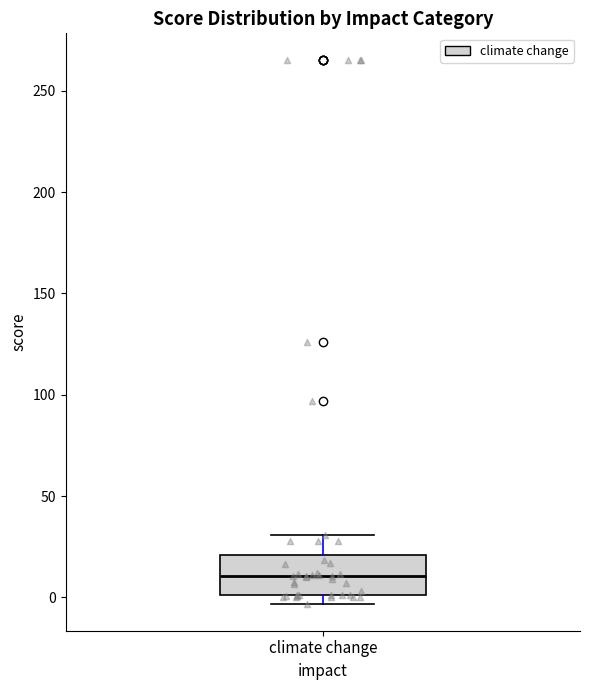

Transcribe this box plot: give where the median line is, the range the box spans, and where the two whiskers end, as read against the y-axis. The values are not printed on the chart, so give them approximately, as read against the axis.

median 10, box 0 to 20, whiskers -5 to 30